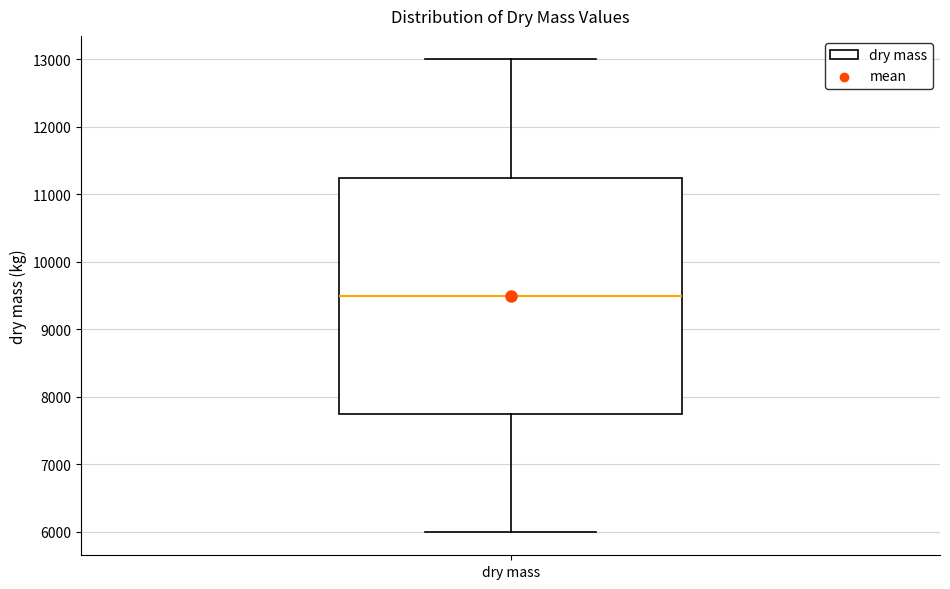

Where does the median line of the box for dry mass sit on the y-axis? The values are not printed on the chart, so give them approximately, as read against the axis.

9500